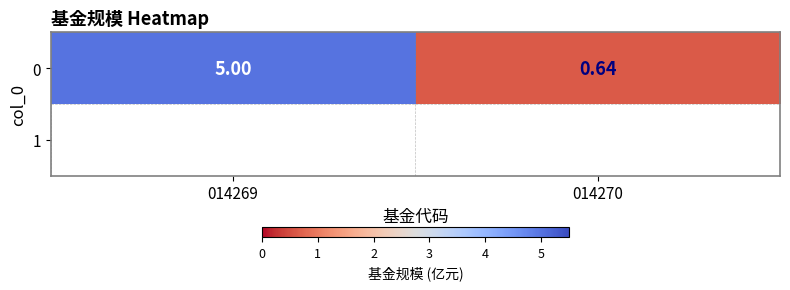

List the labels in order of value, largest first.

014269, 014270